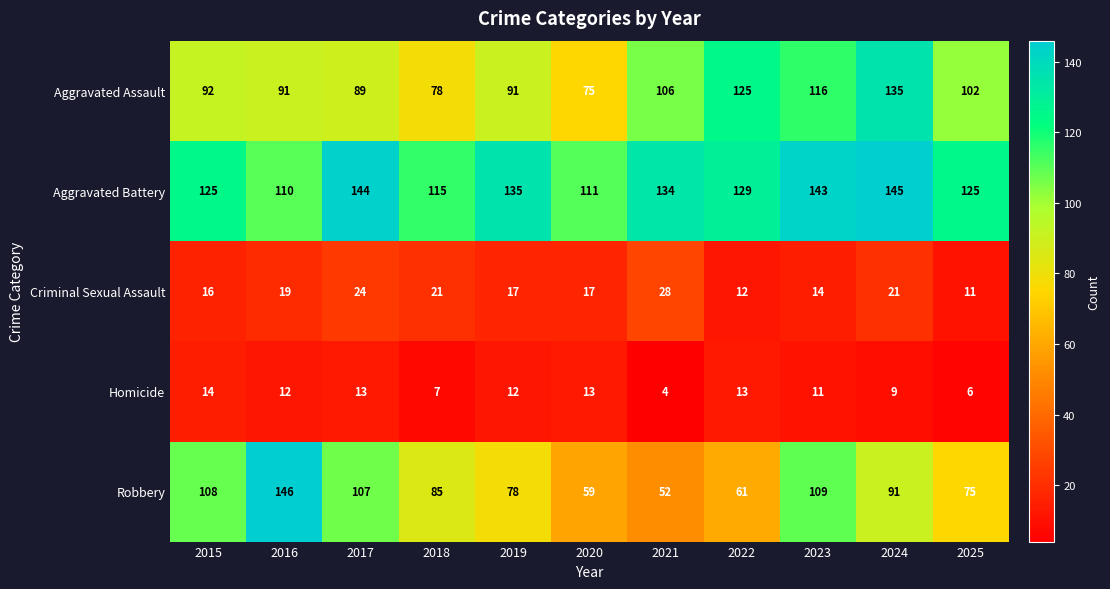

What is the average value of the Aggravated Battery series?

129